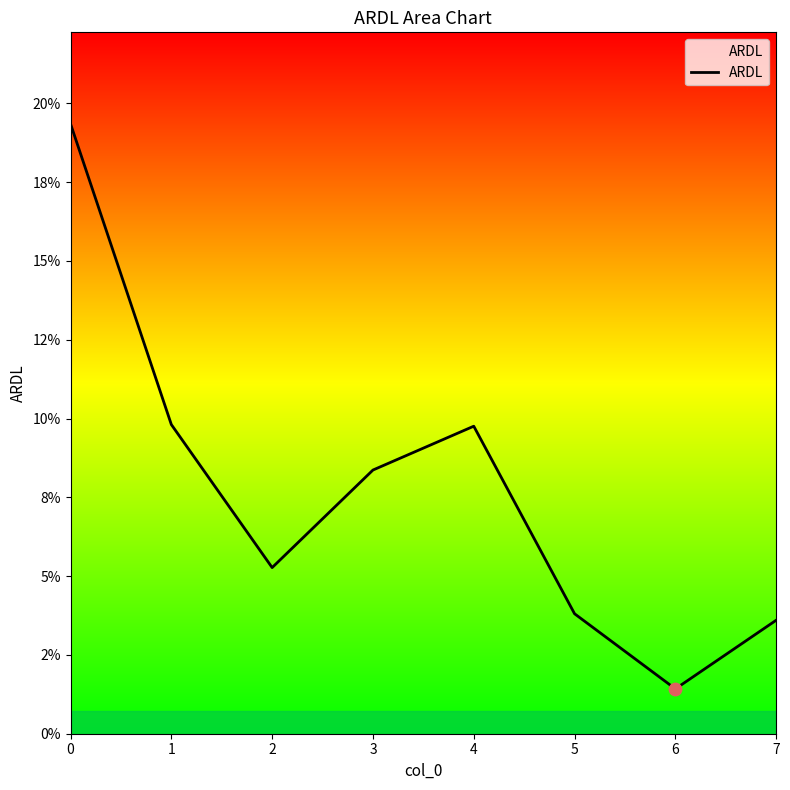

What is the change in value from 1 to 7?

-0.1